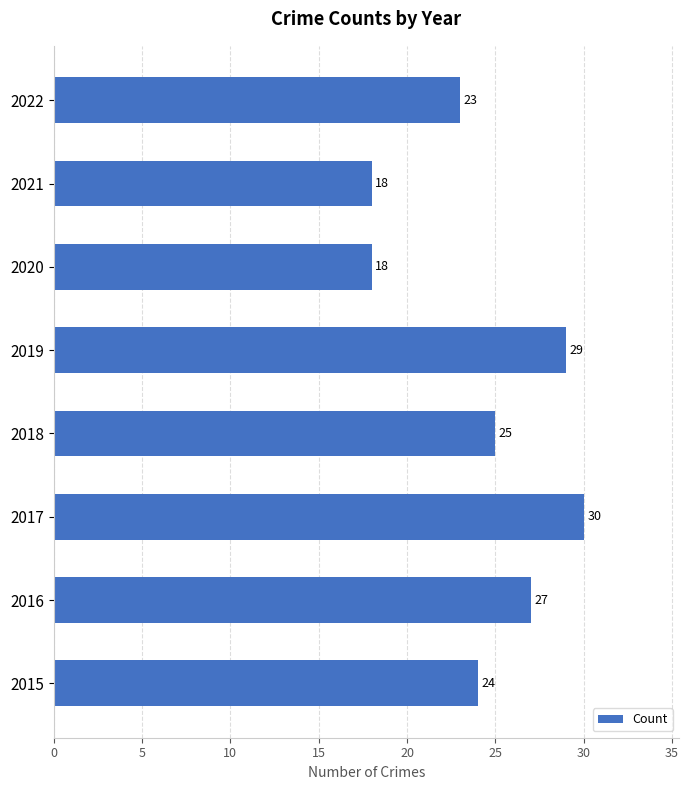

Count the number of categories in the chart.

8